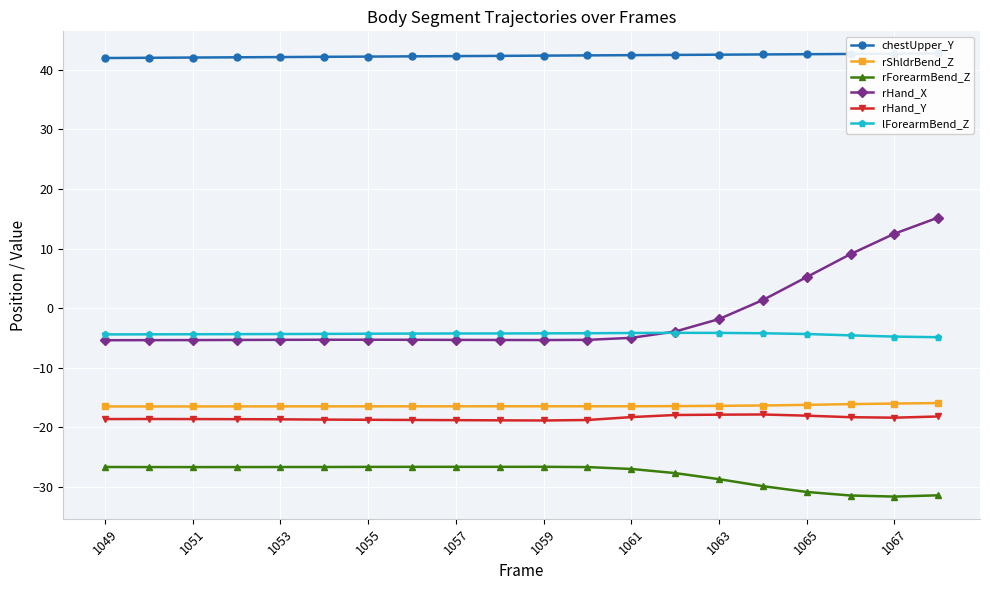

How many interior local peaks does the rHand_X series have?

1